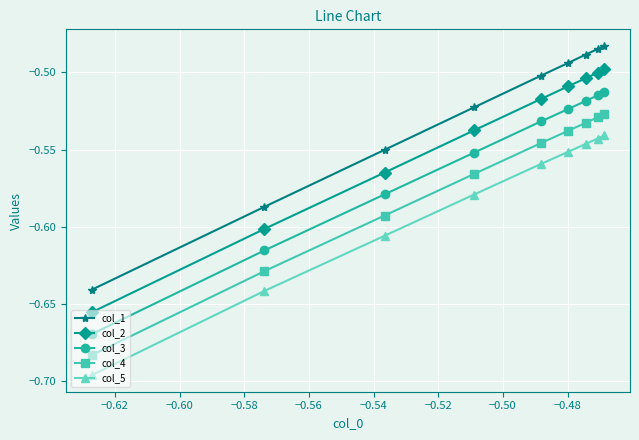

Reading left to right, transcribe all the data shown in this chart.

col_1: -0.5	-0.5	-0.5	-0.5	-0.5	-0.5	-0.6	-0.6	-0.6
col_2: -0.5	-0.5	-0.5	-0.5	-0.5	-0.5	-0.6	-0.6	-0.7
col_3: -0.5	-0.5	-0.5	-0.5	-0.5	-0.6	-0.6	-0.6	-0.7
col_4: -0.5	-0.5	-0.5	-0.5	-0.5	-0.6	-0.6	-0.6	-0.7
col_5: -0.5	-0.5	-0.5	-0.6	-0.6	-0.6	-0.6	-0.6	-0.7